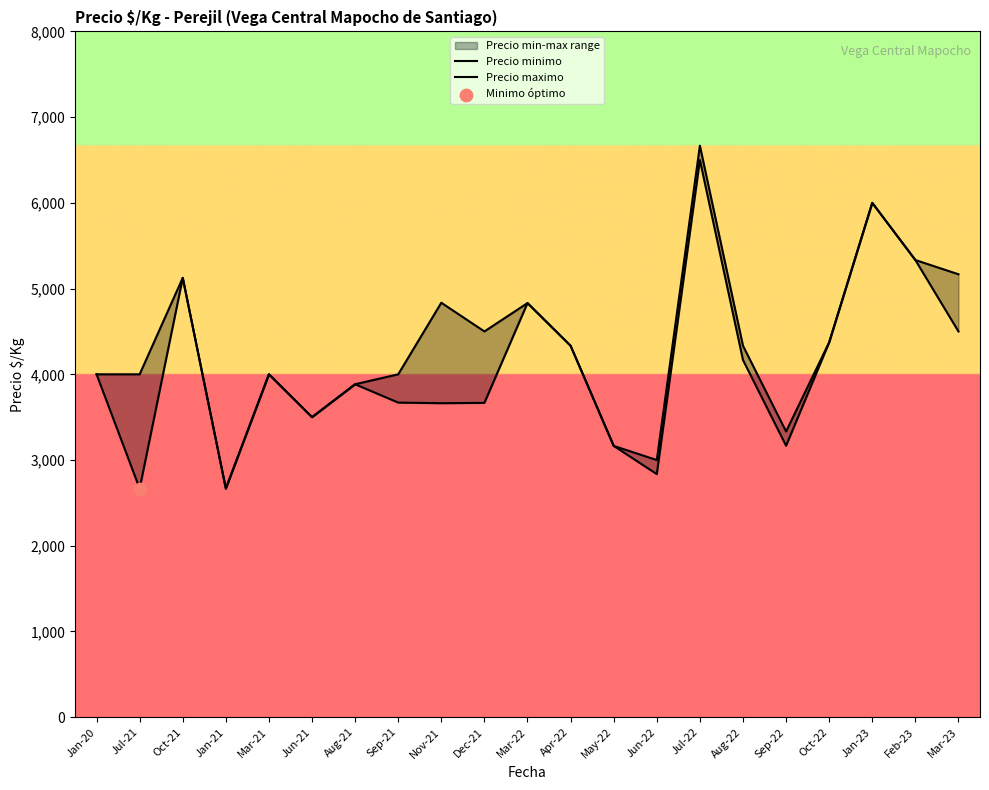

Which series reaches the maximum Y coordinate?

Precio maximo